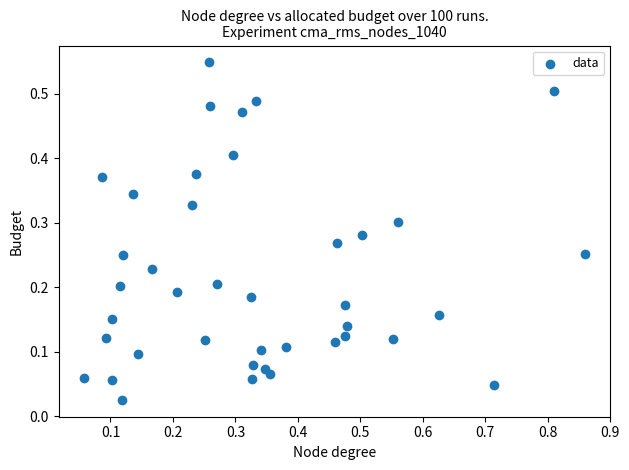

What is the range of X values (max minus min)?

0.8